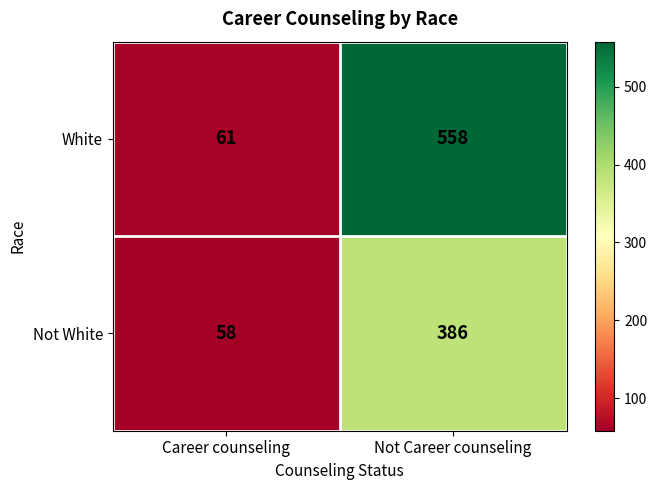

Reading right to left, what are all the values shown in this chart?

White: Not Career counseling=558	Career counseling=61
Not White: Not Career counseling=386	Career counseling=58